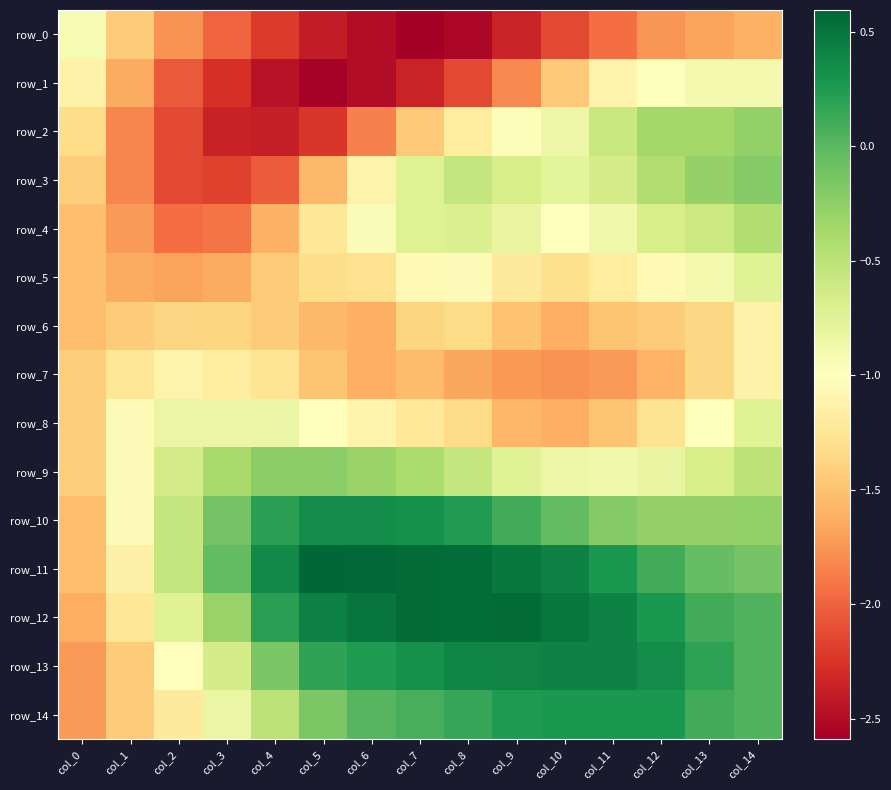

Which series has the largest range (max minus min)?

row_12